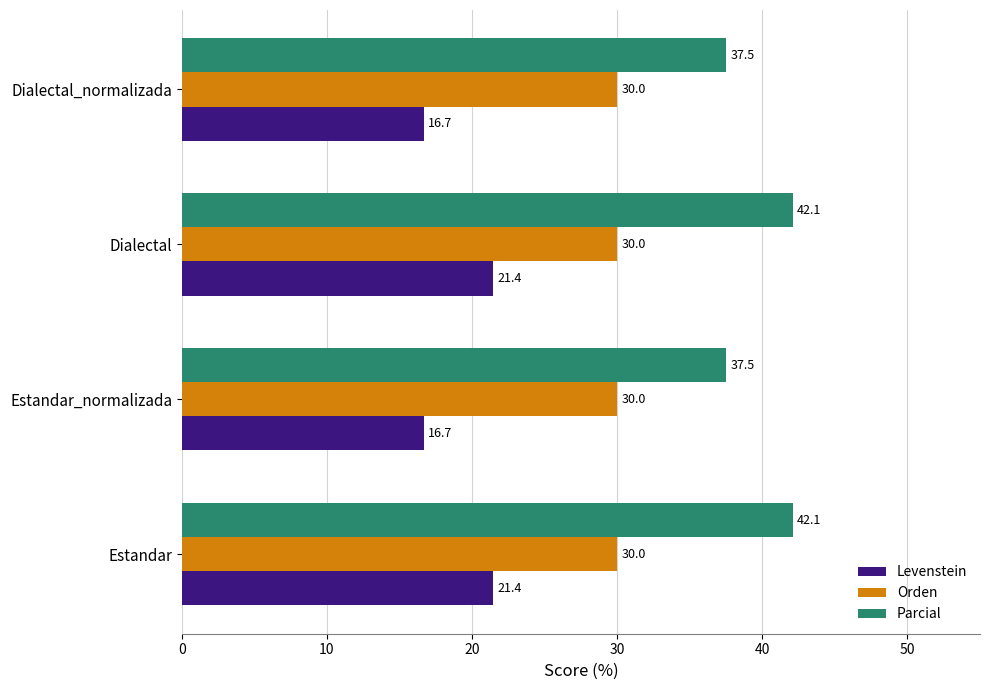

Which series has the largest range (max minus min)?

Levenstein